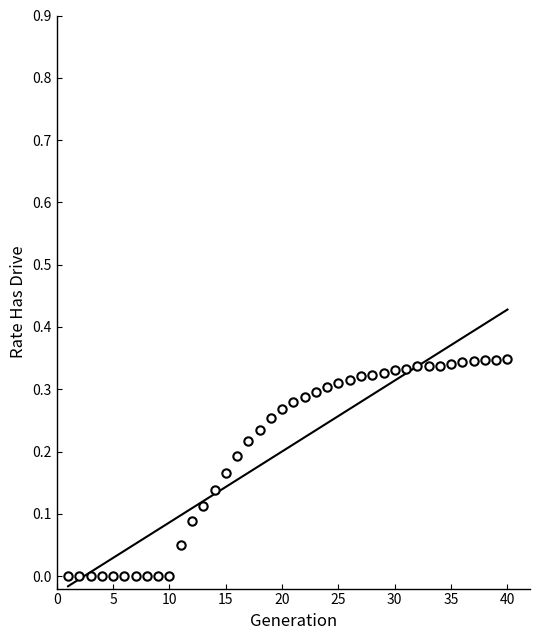

Reading left to right, transcribe all the data shown in this chart.

0.0	0.0	0.0	0.0	0.0	0.0	0.0	0.0	0.0	0.0	0.1	0.1	0.1	0.1	0.2	0.2	0.2	0.2	0.3	0.3	0.3	0.3	0.3	0.3	0.3	0.3	0.3	0.3	0.3	0.3	0.3	0.3	0.3	0.3	0.3	0.3	0.3	0.3	0.3	0.3